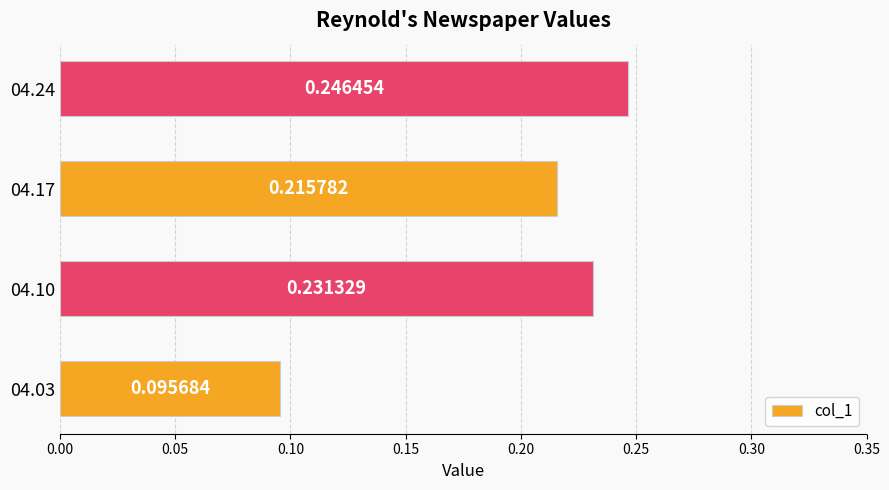

Rank the categories by value from highest to lowest.

04.24, 04.10, 04.17, 04.03